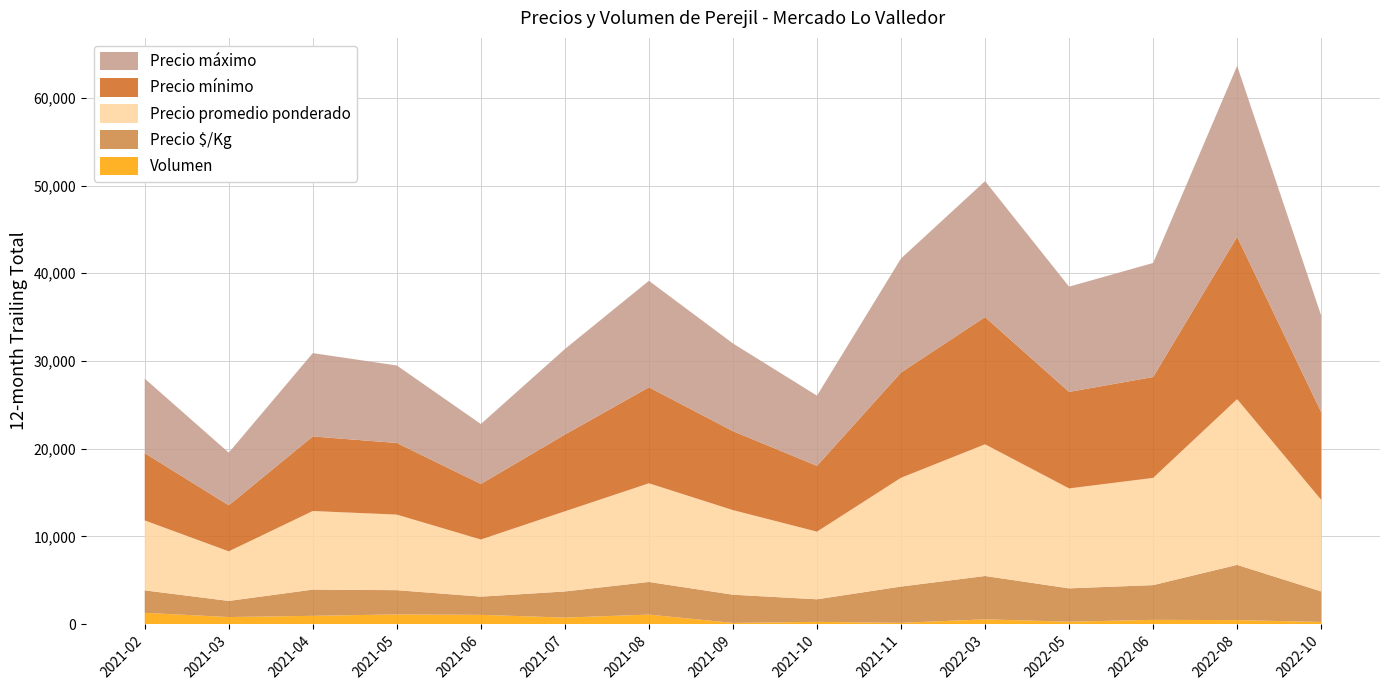

Reading left to right, what are all the values shown in this chart?

Precio mínimo: 7667	5250	8500	8167	6333	8750	10940	9000	7500	12000	14500	11000	11500	18500	10000
Precio máximo: 8500	6000	9500	8833	6833	9750	12143	10000	8000	13000	15500	12000	13000	19500	11000
Precio promedio ponderado: 7974	5653	8958	8612	6512	9136	11247	9643	7712	12400	15013	11393	12221	18888	10440
Precio $/Kg: 2558	1835	2986	2762	2075	2974	3719	3214	2571	4133	4938	3798	3958	6296	3480
Volumen: 1290	810	950	1110	1060	750	1090	140	260	150	550	280	490	460	250